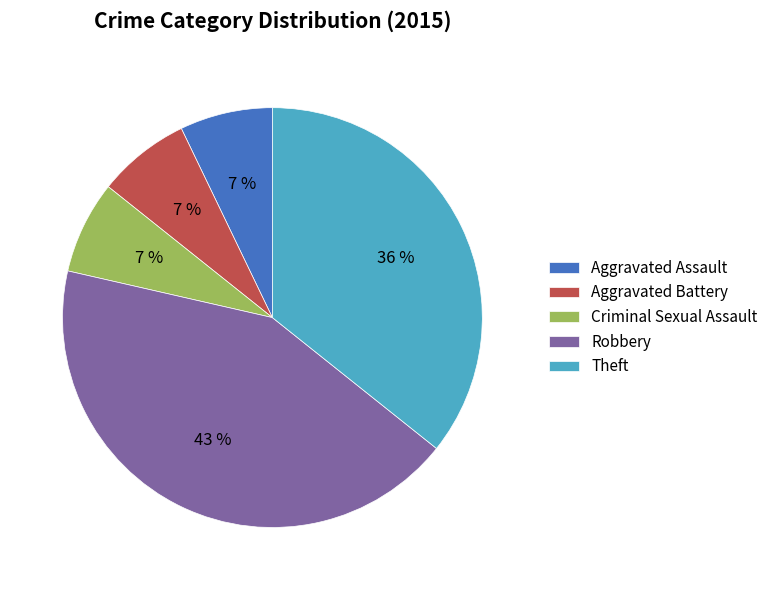

True or false: Robbery accounts for 43% of the total.

True